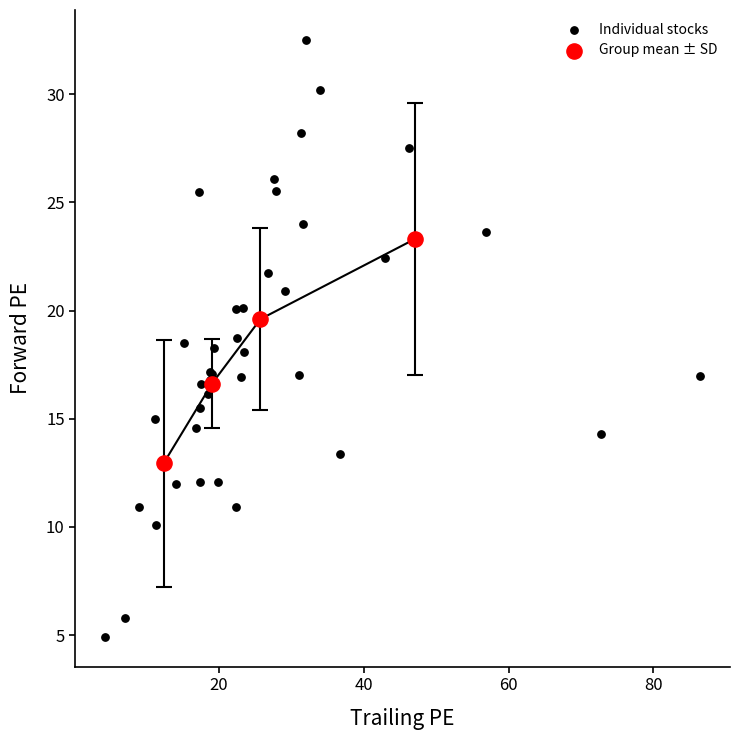

Which series contains the lowest Y value?

Individual stocks